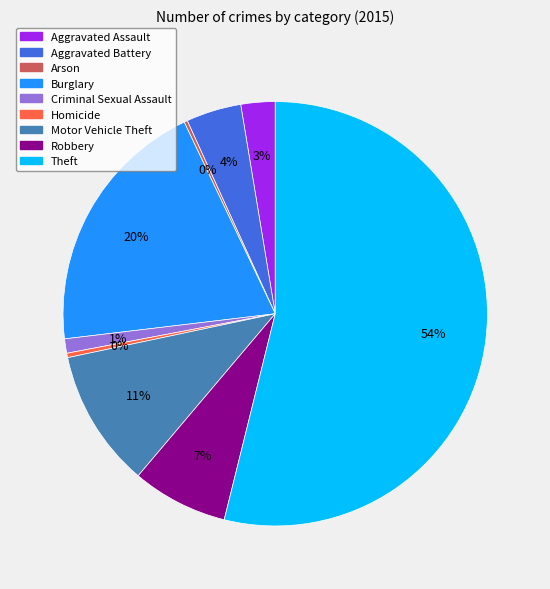

Does Aggravated Assault account for over 50% of the chart?

No